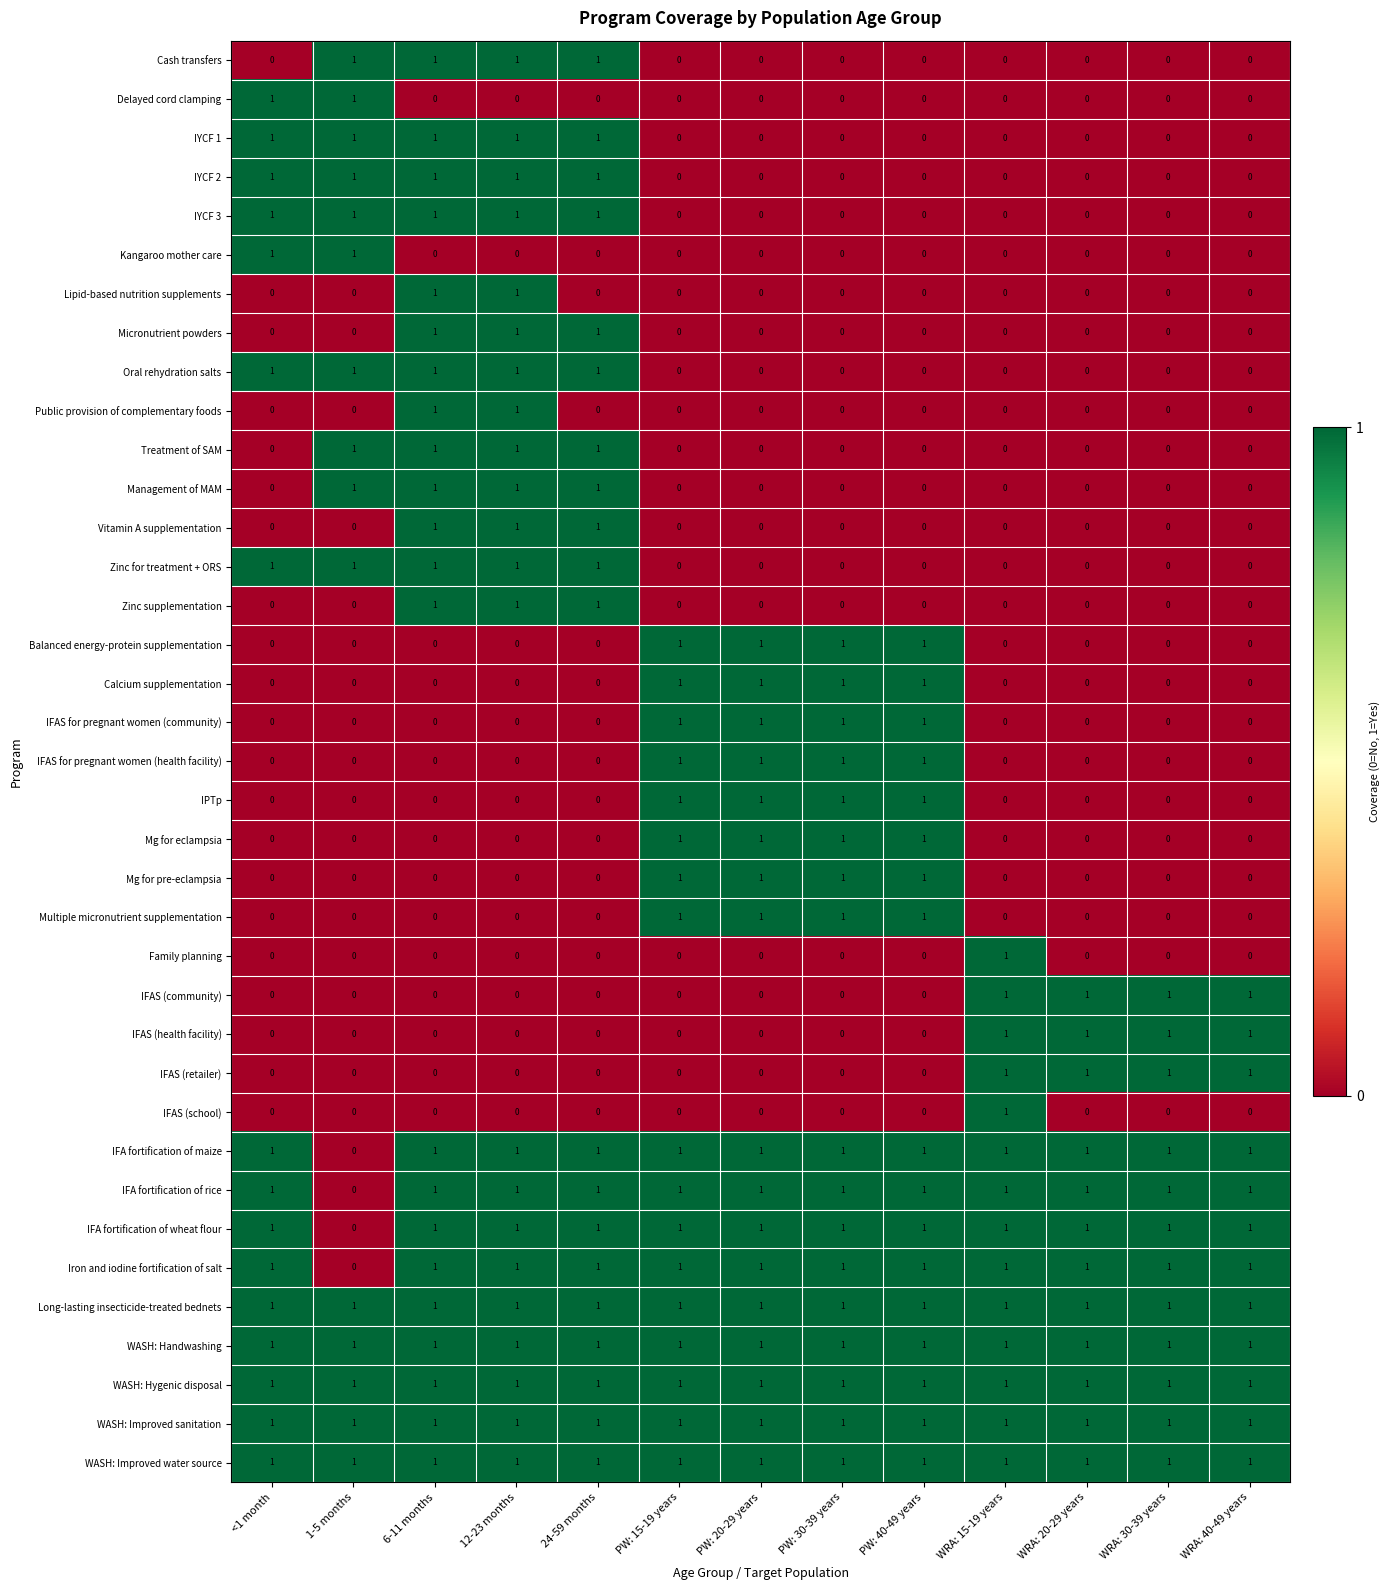

At how many categories does at least one series exceed 0?

13